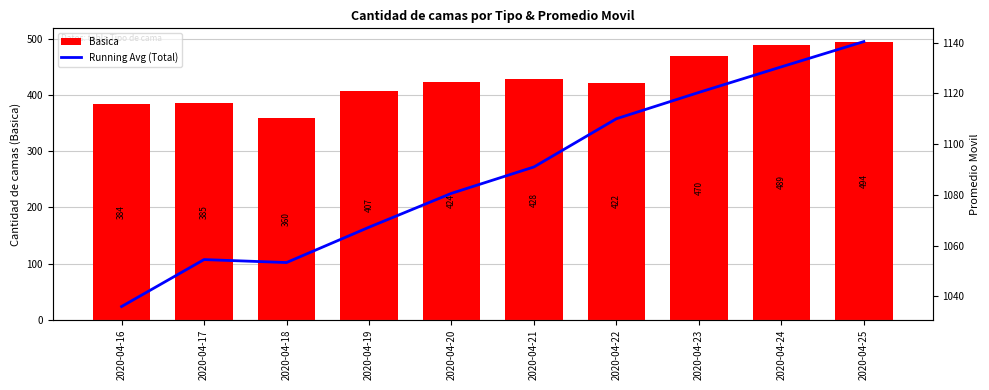

True or false: Running Avg (Total) has a value of 261.3 at 2020-04-25.

False